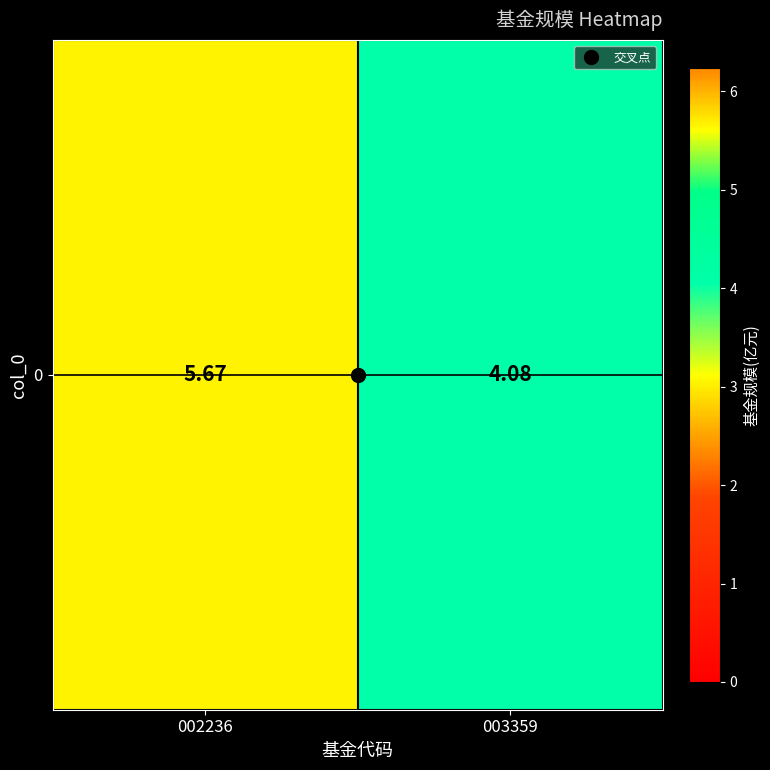

What is the sum of the values at 003359 and 002236?

9.8